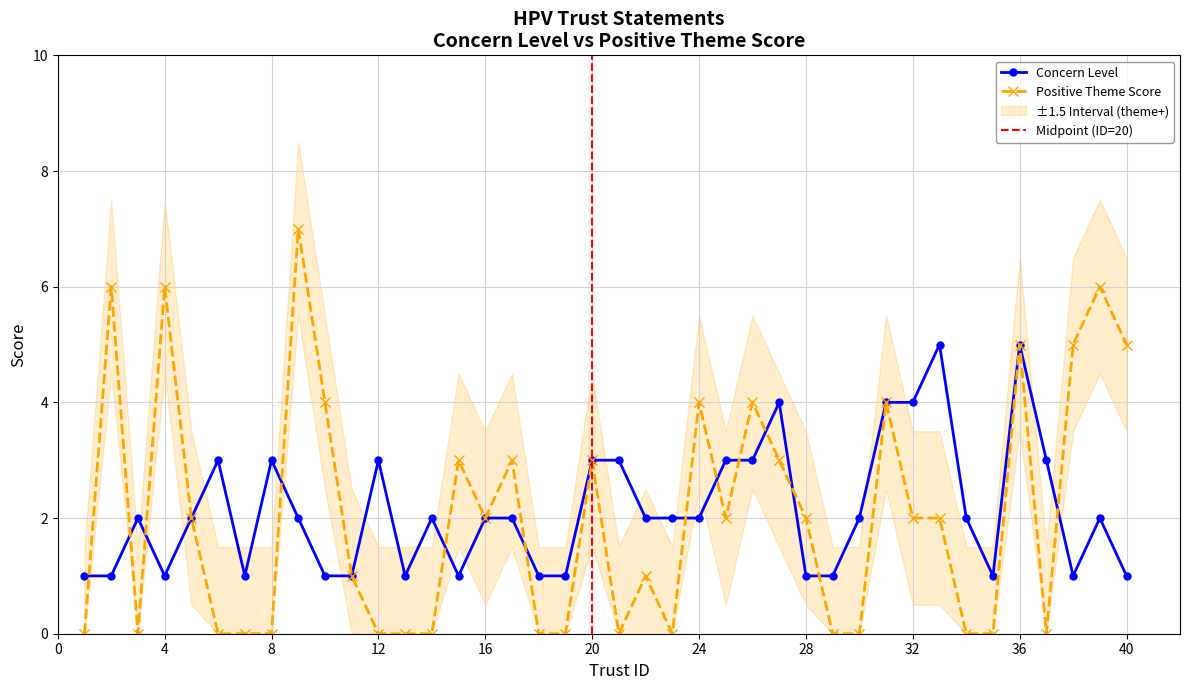

Between 8 and 32, which series saw the biggest shift?

theme+